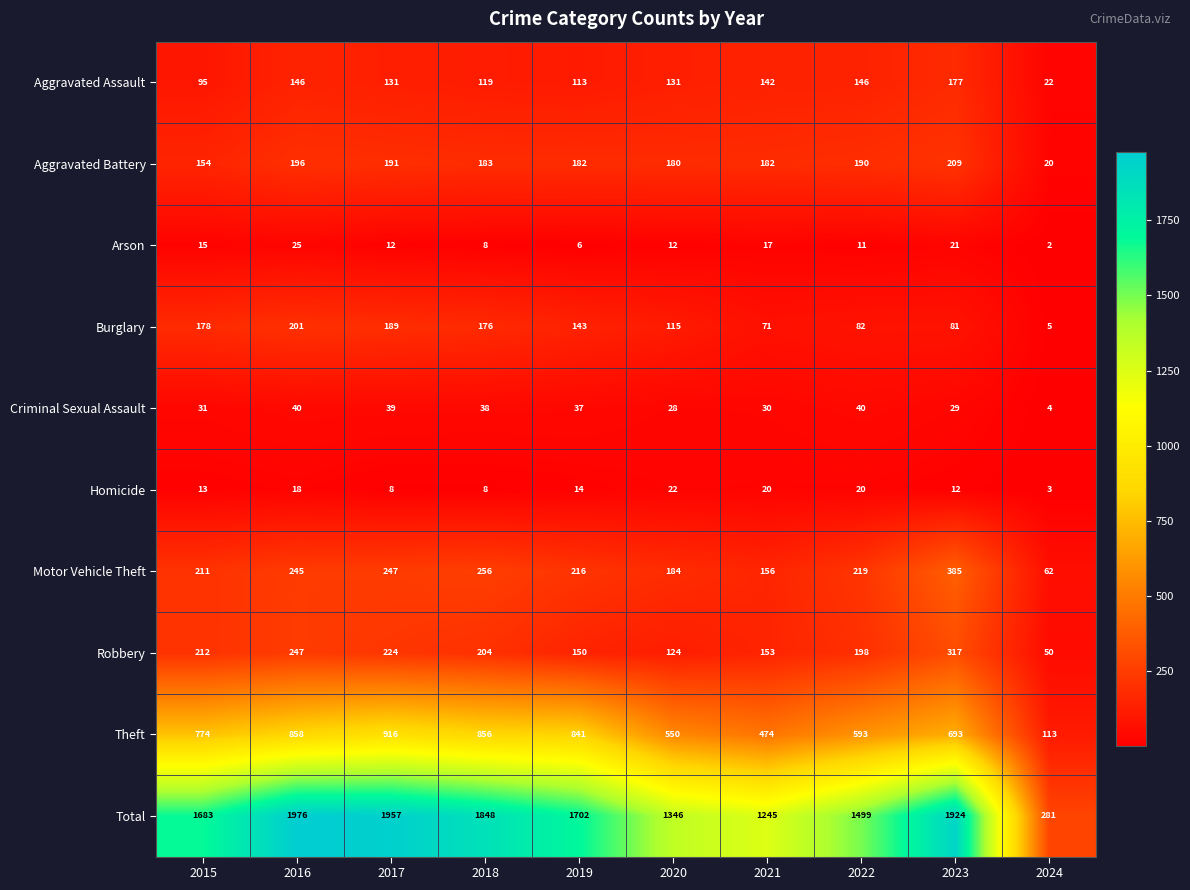

Which series has the largest range (max minus min)?

Total